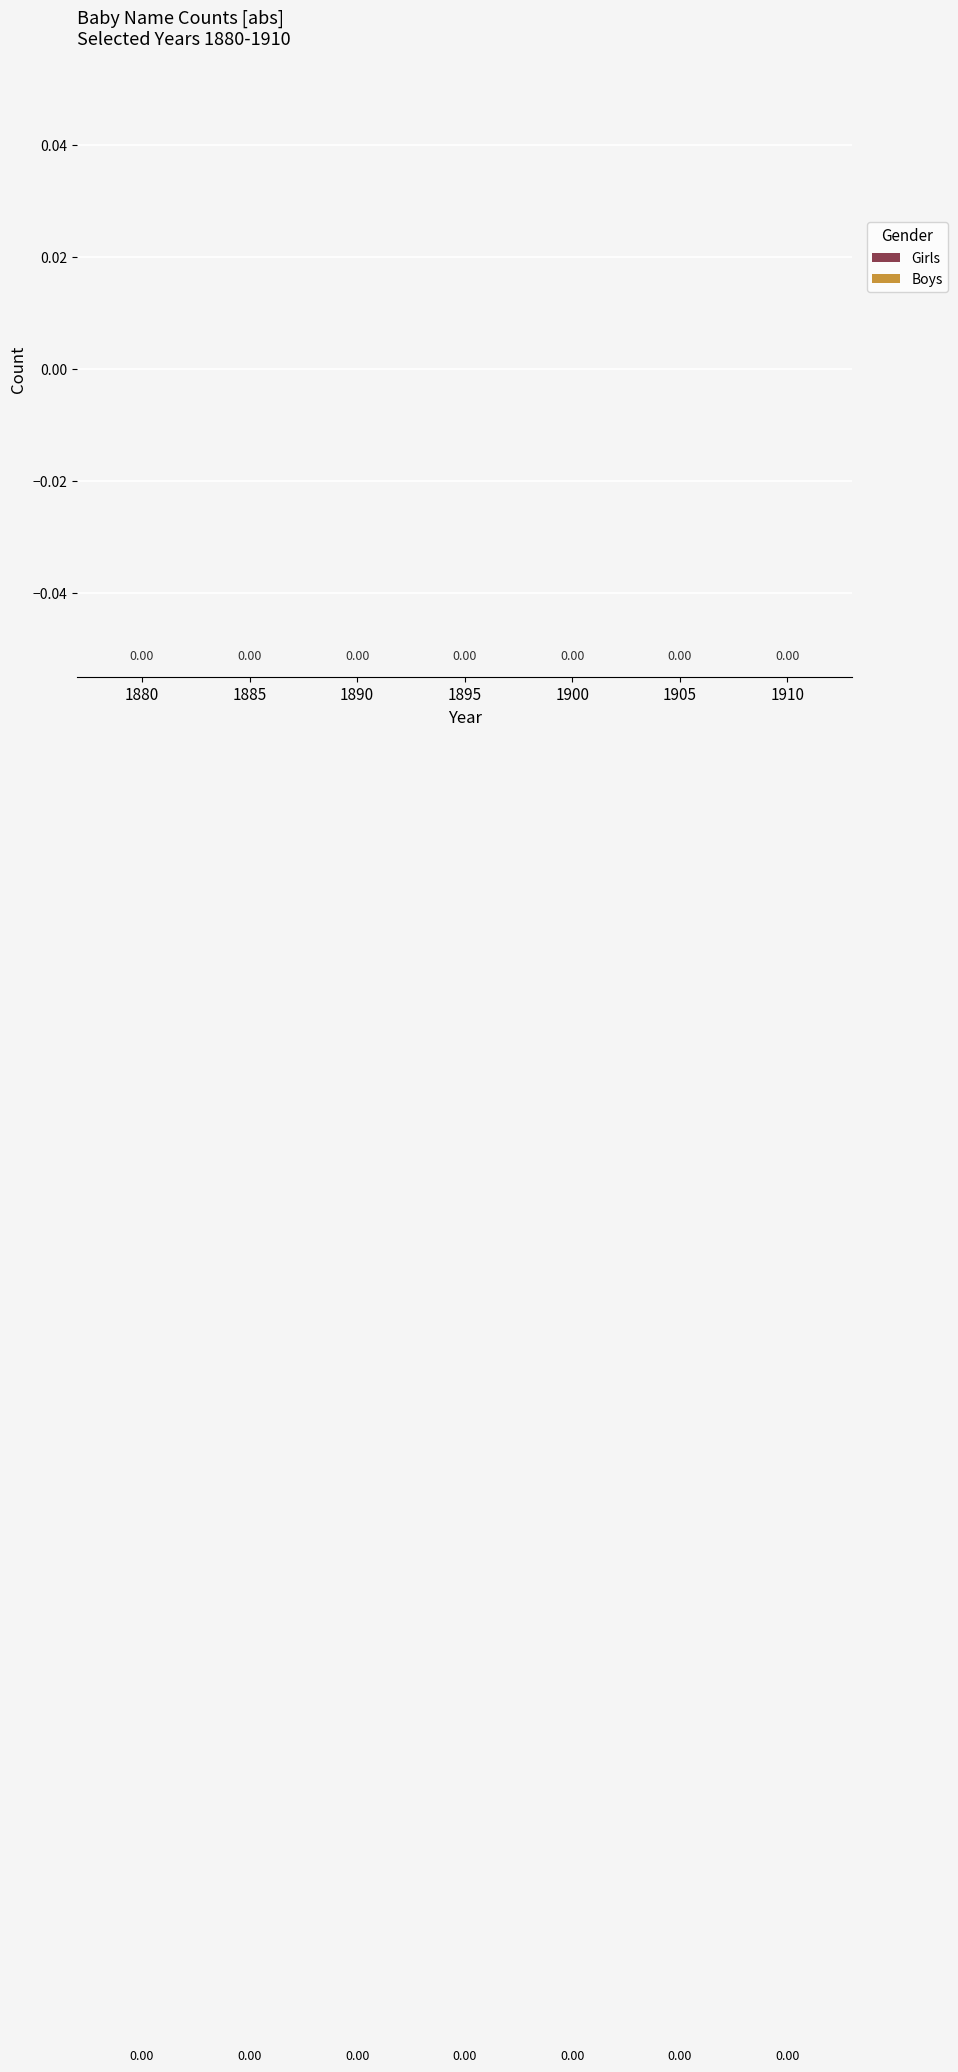

Rank the series by their average value, from highest to lowest.

Boys, Girls